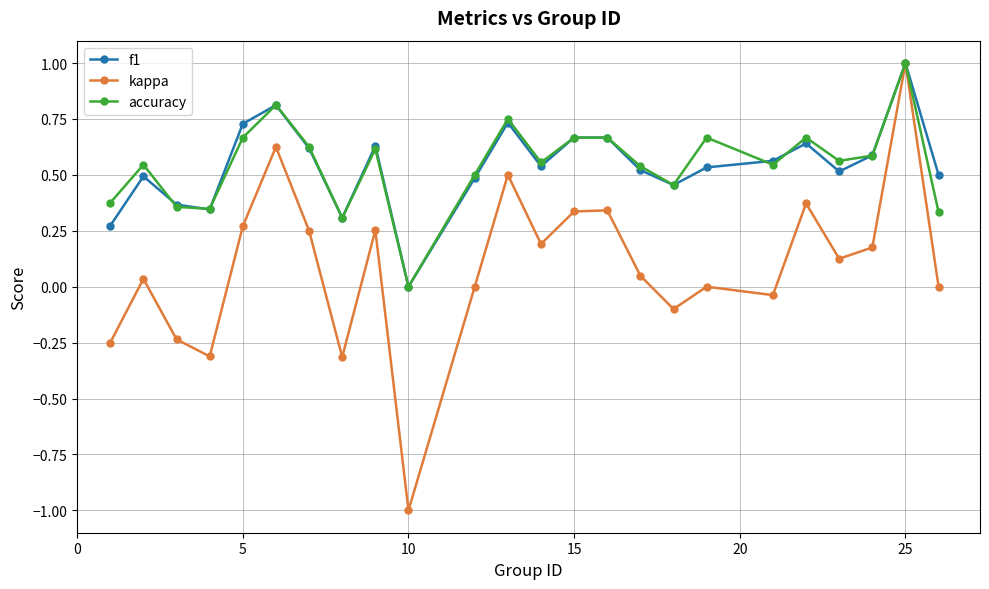

What is the highest value of the kappa series?

1.0